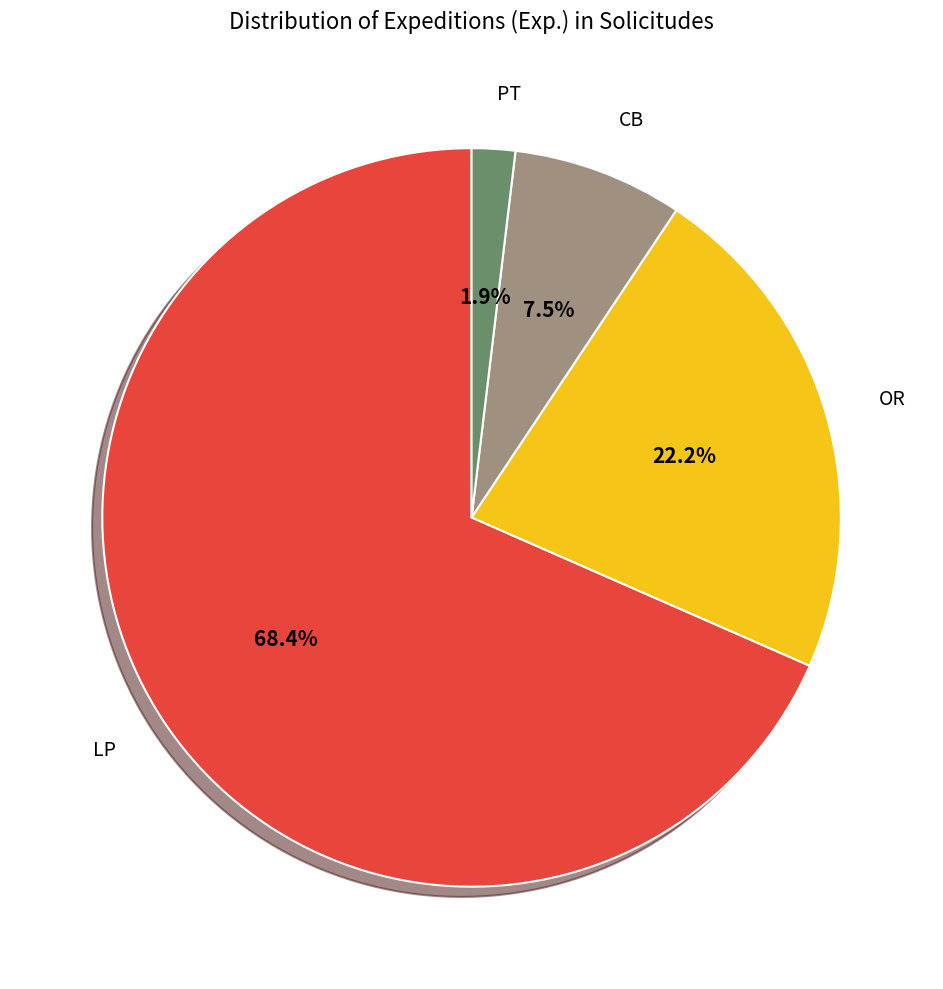

How many segments does this pie chart have?

4